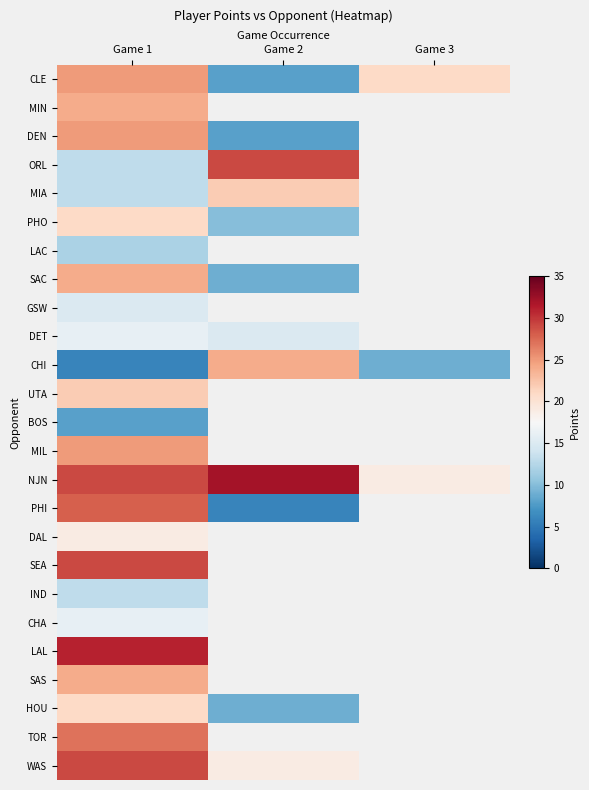

At how many categories does at least one series exceed 14?

3